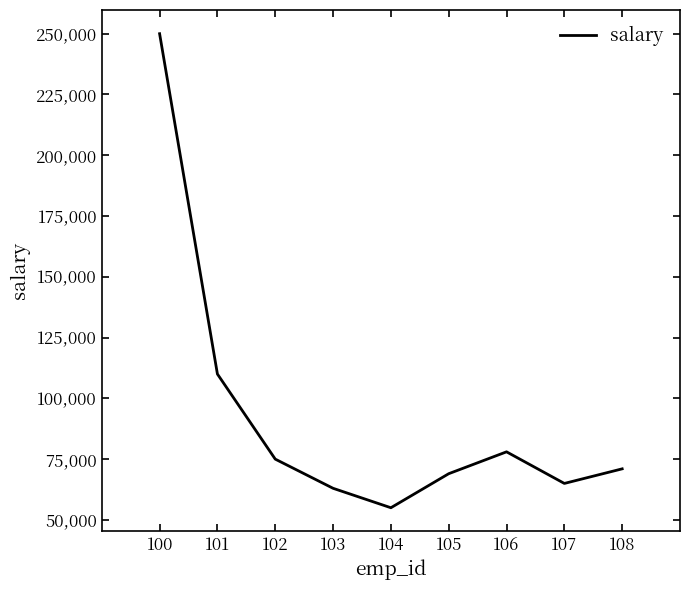

Reading left to right, list all the values displayed in this chart.

100=250000	101=110000	102=75000	103=63000	104=55000	105=69000	106=78000	107=65000	108=71000